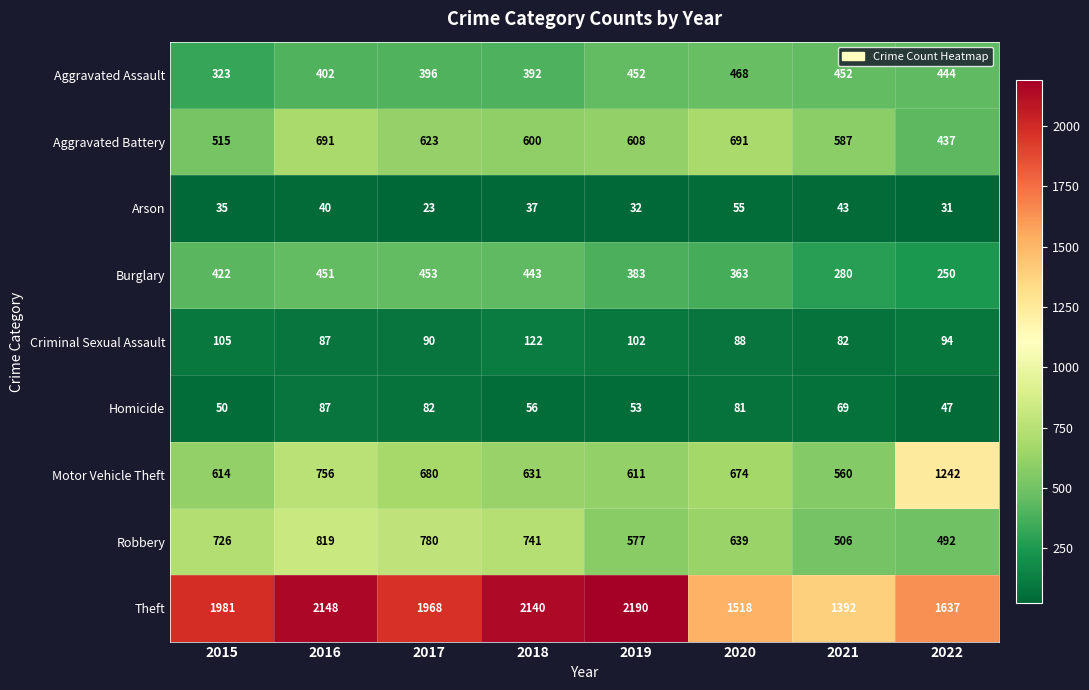

What is the sum of all Aggravated Battery values?

4752